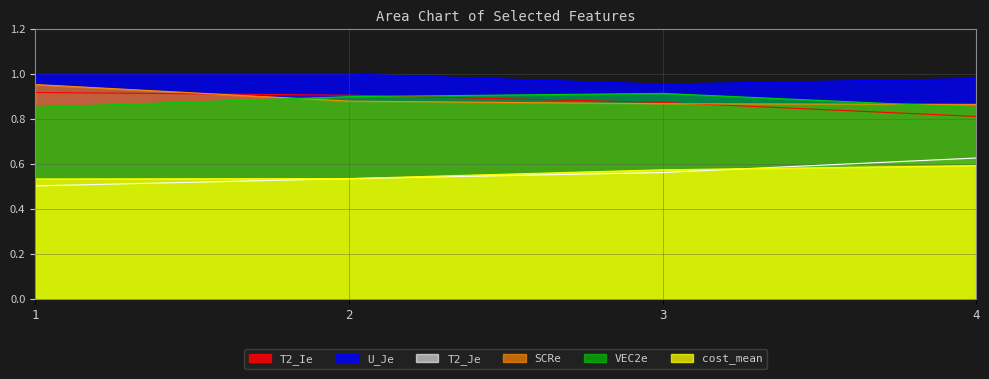

What are all the series names shown in the legend?

T2_Ie, U_Je, T2_Je, SCRe, VEC2e, cost_mean